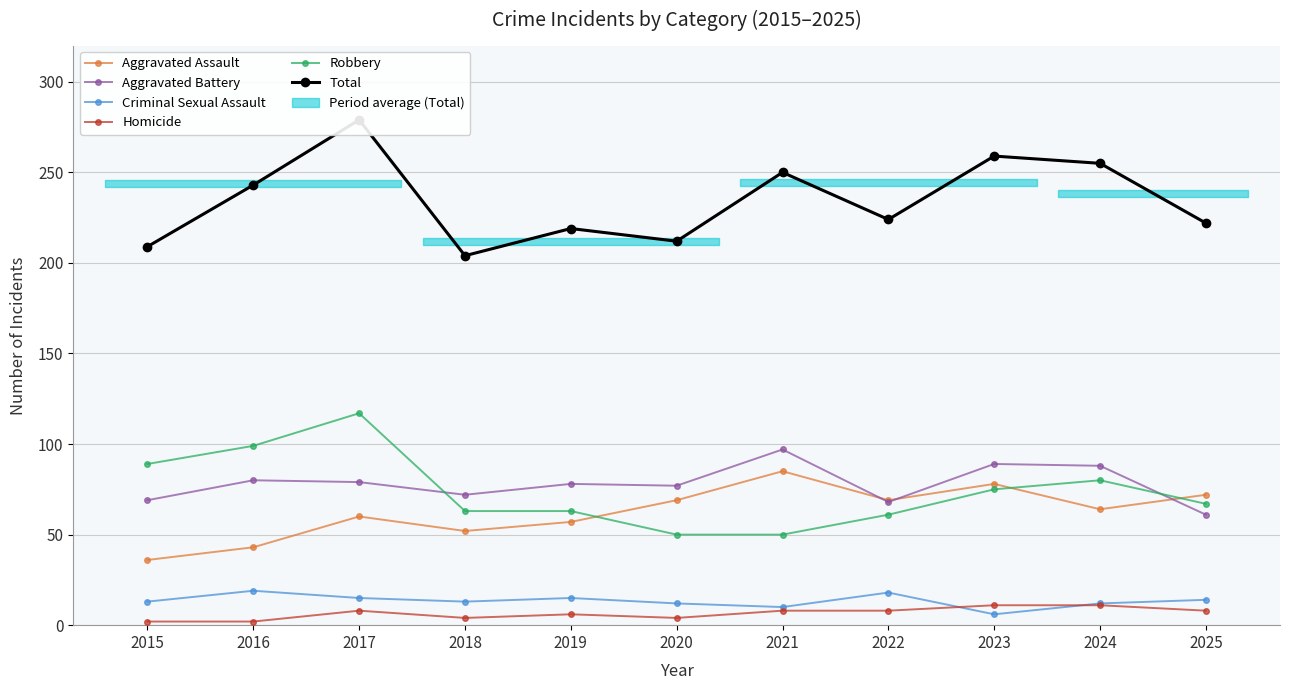

What is the value of the Homicide point at the 3rd from the left?

8